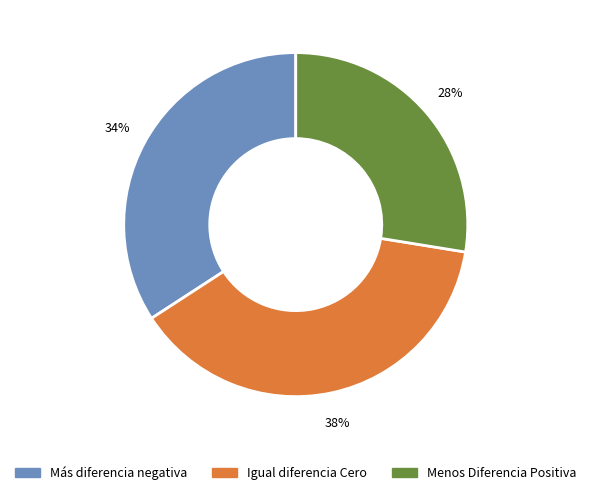

To the nearest percent, what is the average slice percentage?

33%